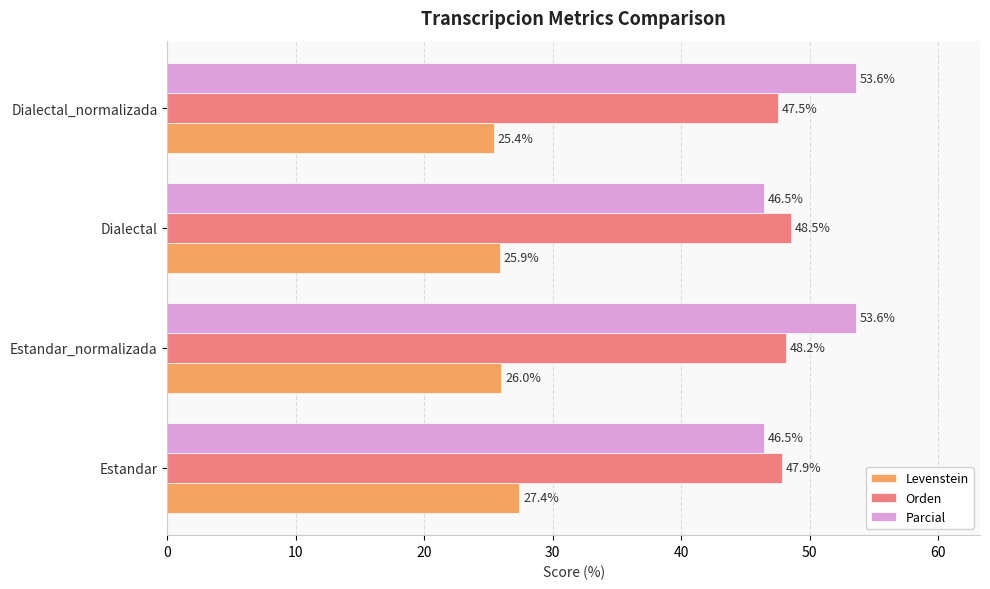

At which category is the sum across all series the highest?

Estandar_normalizada